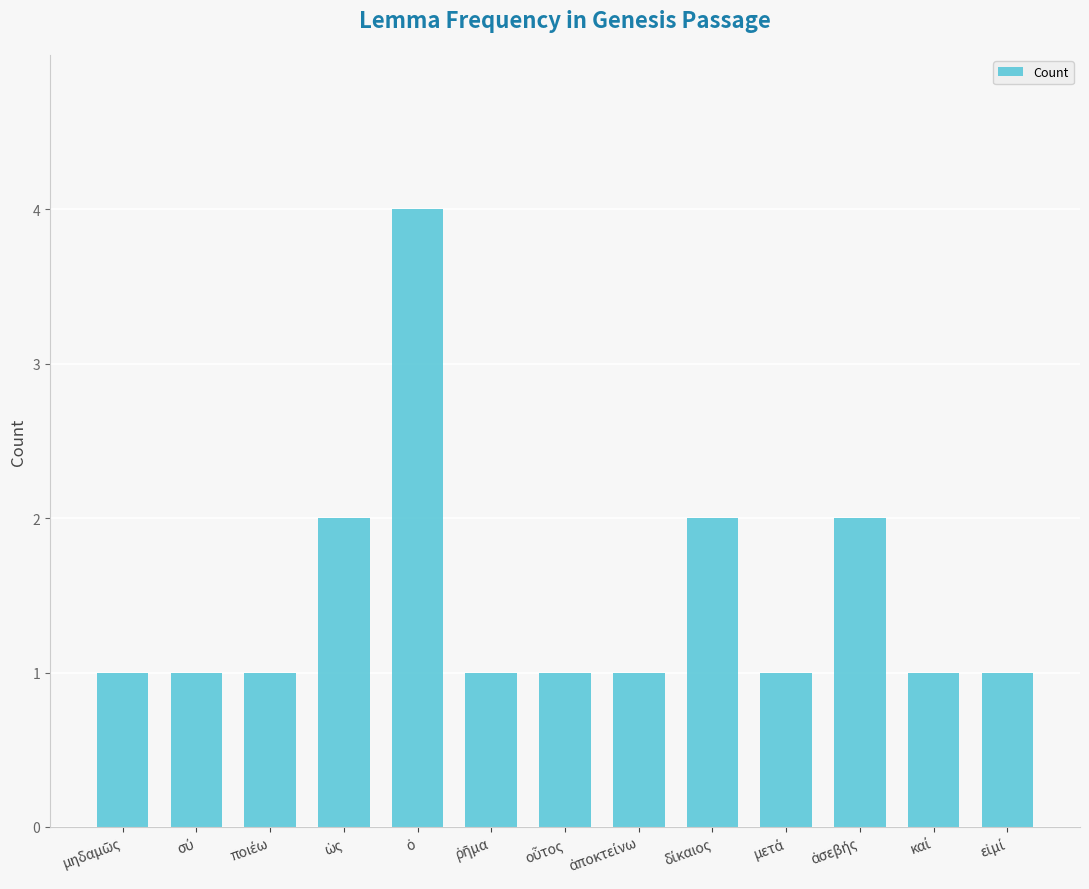

What is the value of the 9th bar from the left?

2